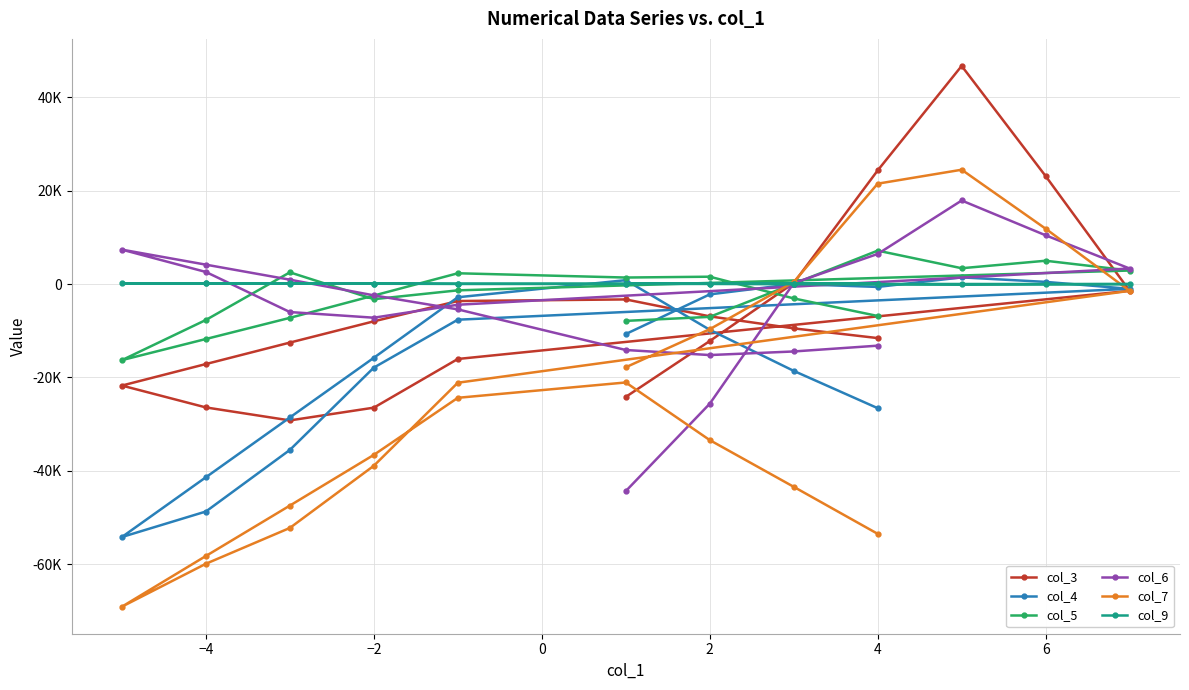

Between which two adjacent categories do col_6 and col_9 first intersect?

−4 and −2